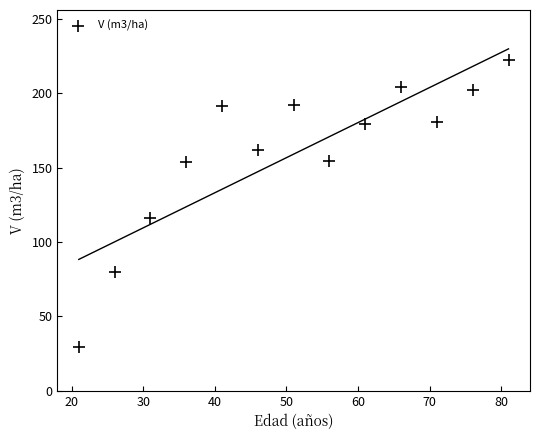

What is the range of Y values (max minus min)?

193.3